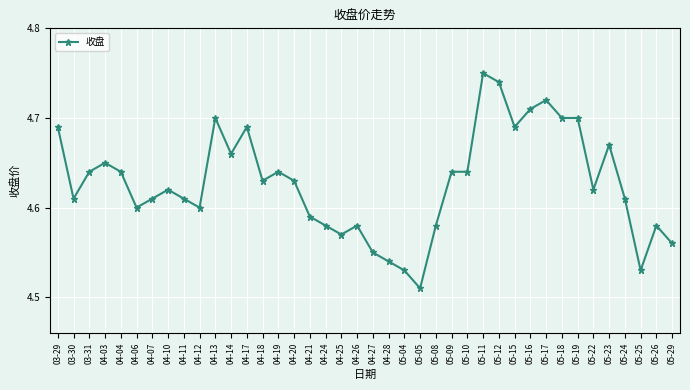

At which category does the data reach its first local peak?

04-03